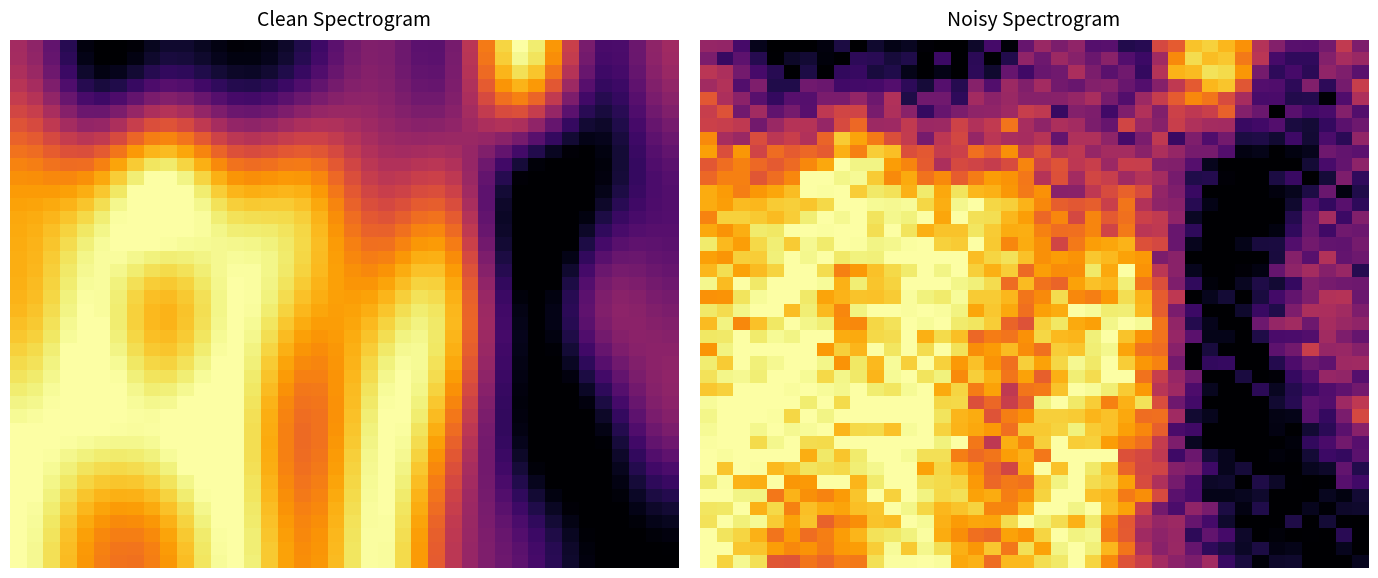

Which category has the lowest value across all series?

36